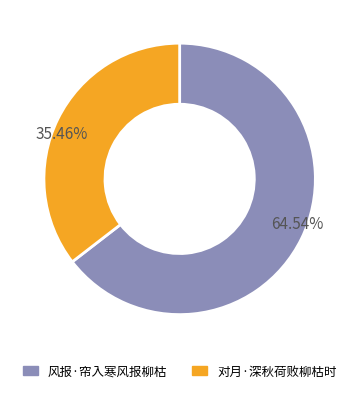

Combined, what portion of the pie is 风报·帘入寒风报柳枯 and 对月·深秋荷败柳枯时?

100.0%